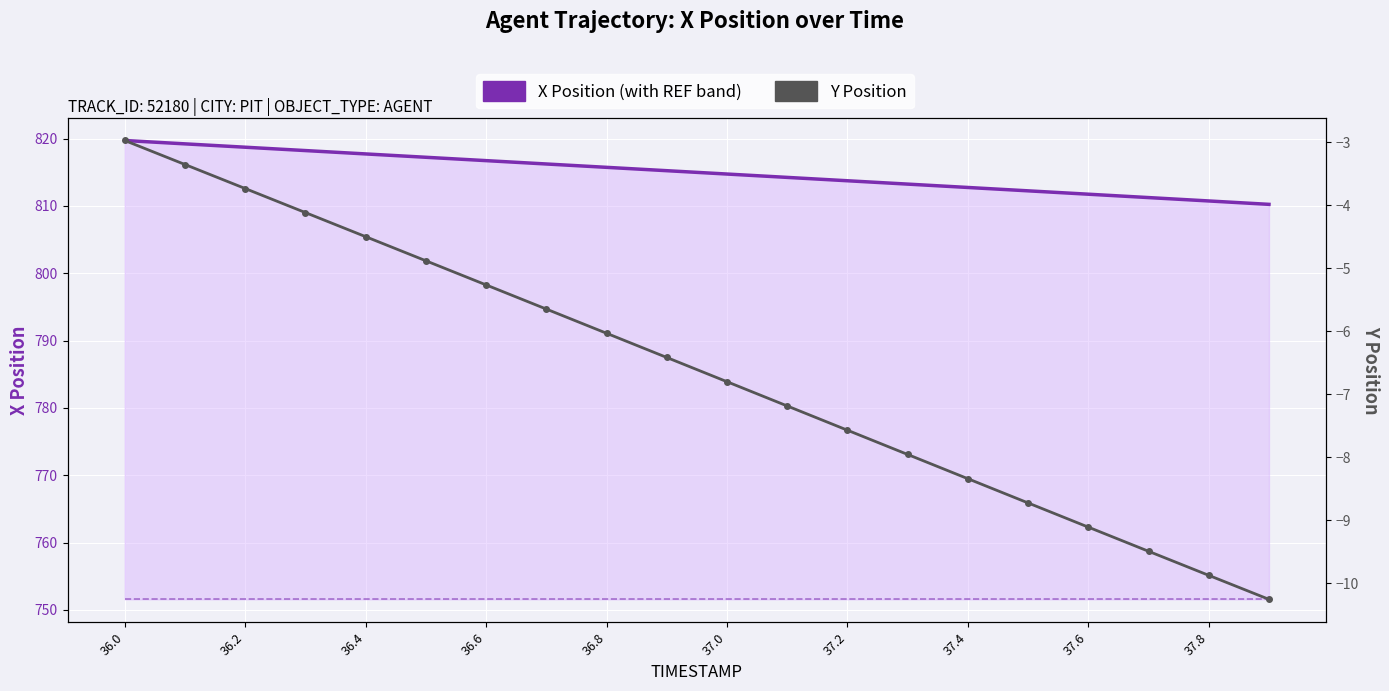

What is the sum of all X Position values?

16299.5